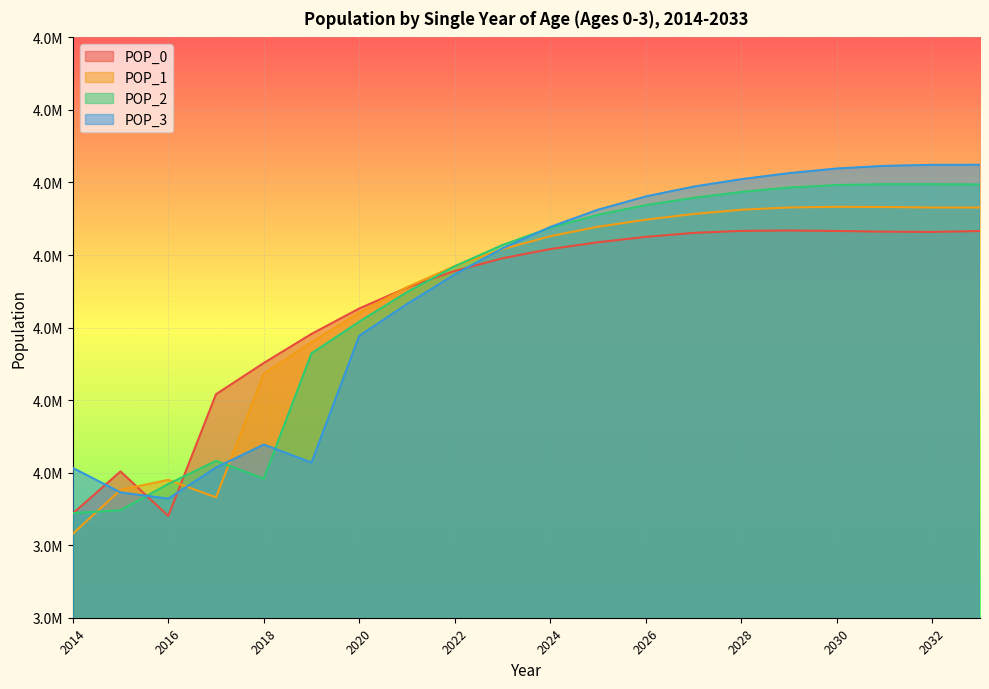

Rank the series by their average value, from lowest to highest.

POP_0, POP_1, POP_2, POP_3